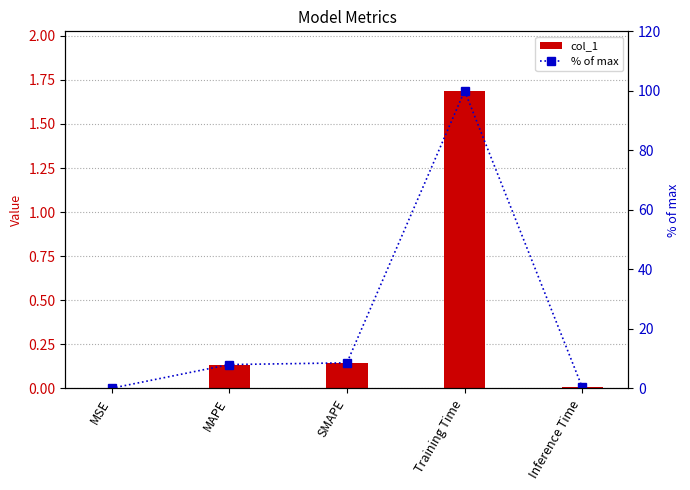

Between MAPE and Inference Time, which series saw the biggest shift?

% of max